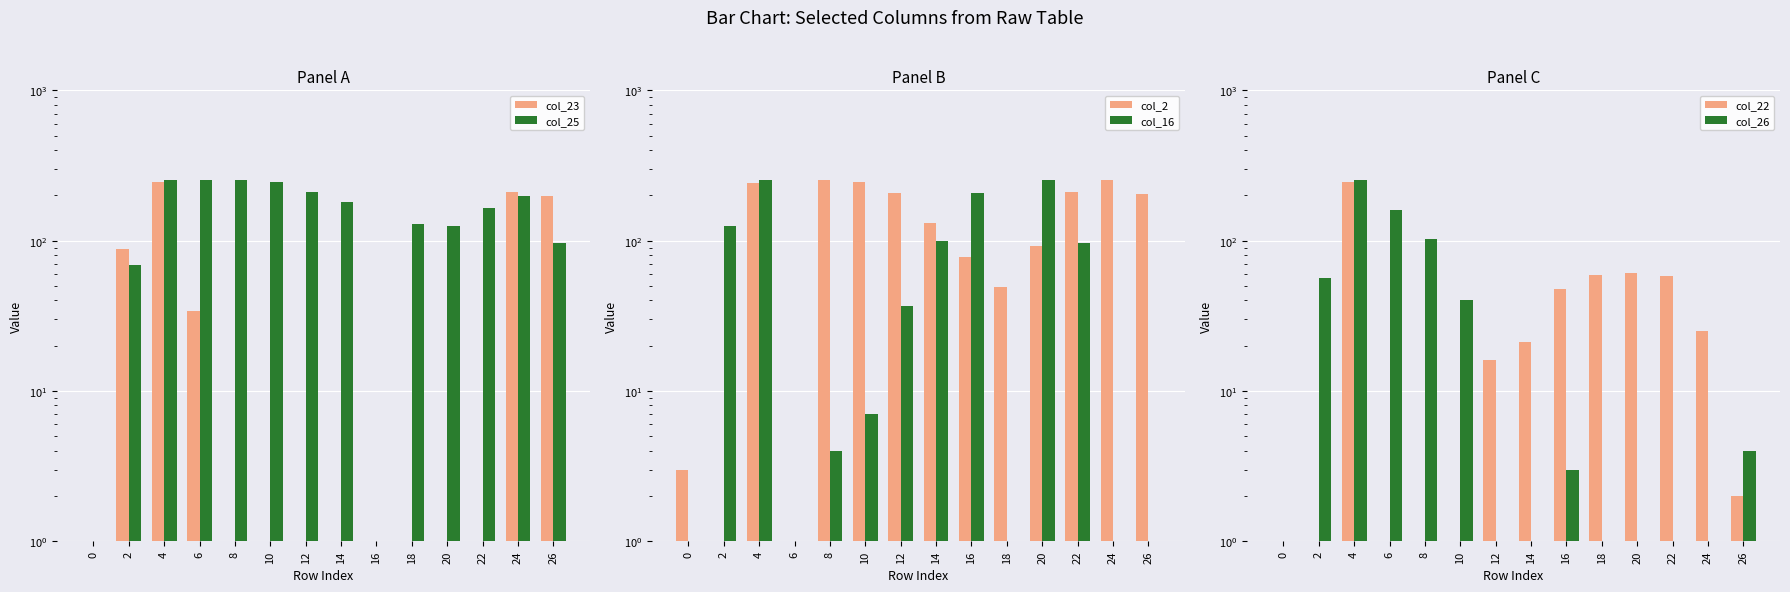

The col_26 series shows 2 at 24. True or false?

False